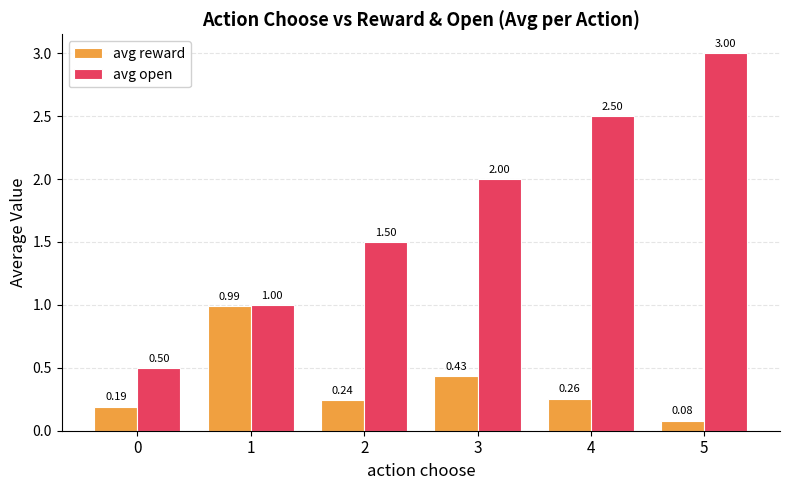

Count the avg open values in the range 1 to 2.

3